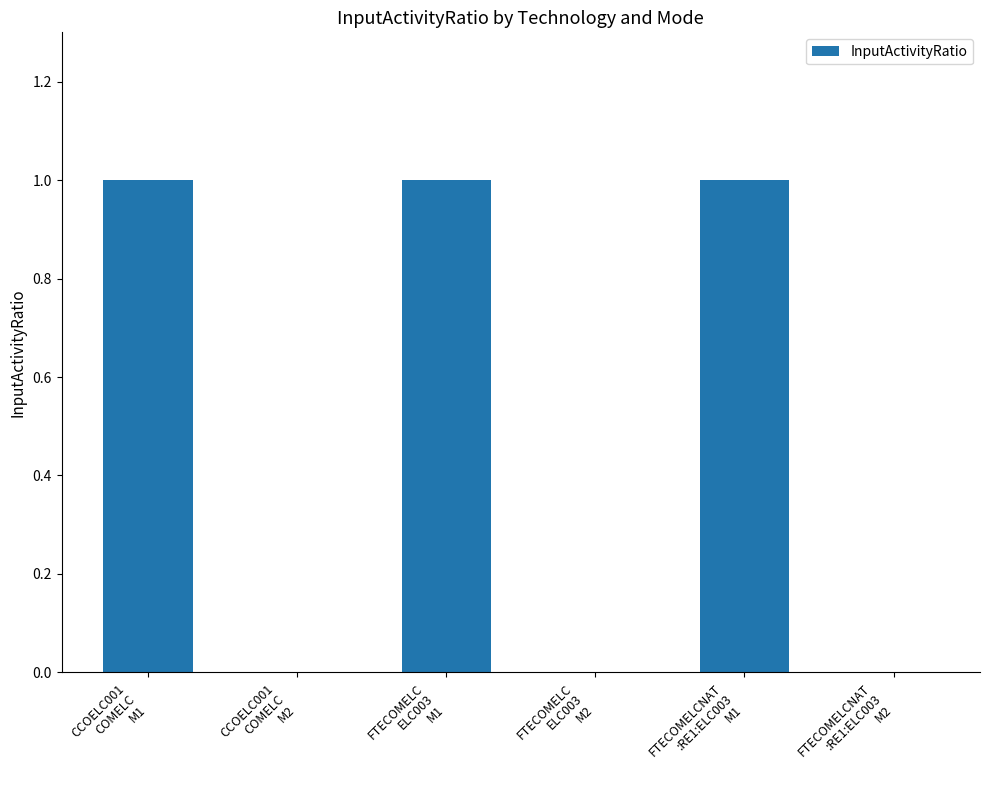

What is the sum of all values?

3